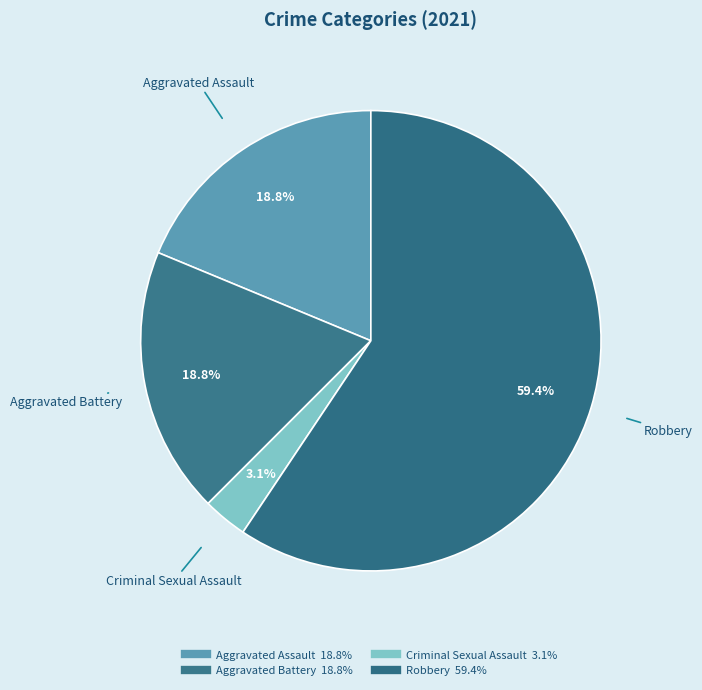

How many slices are in this pie chart?

4